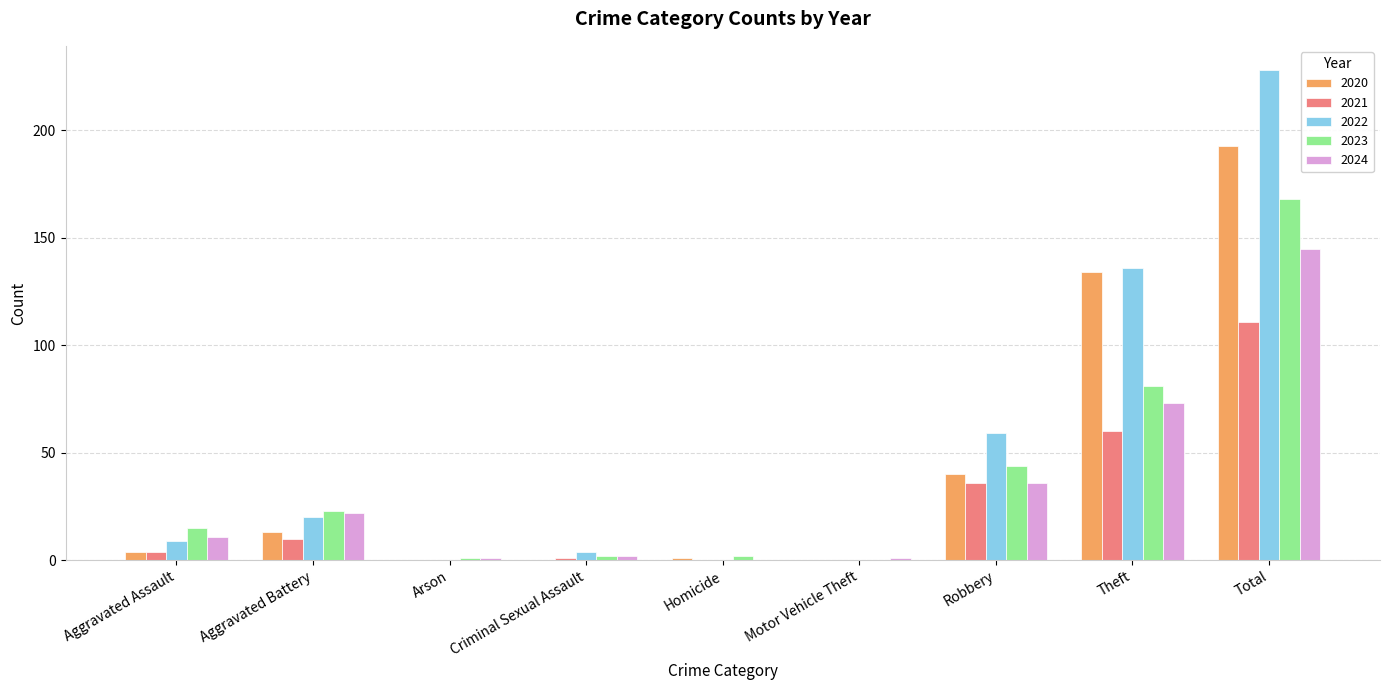

At which label does 2021 reach its peak?

Total